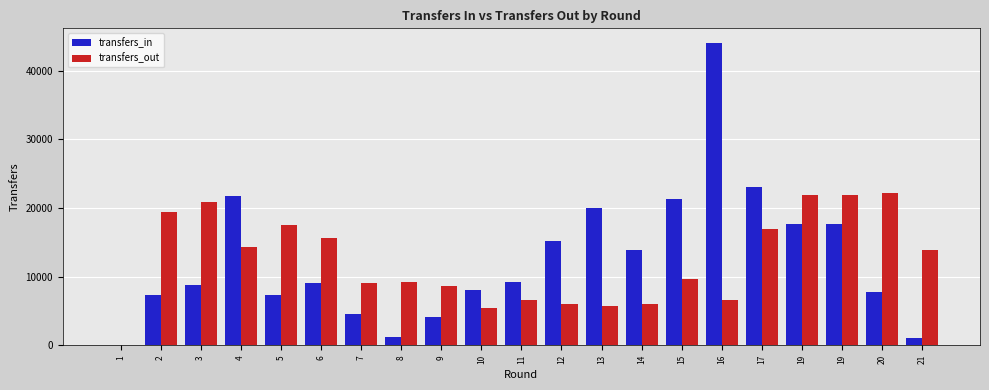

Are the bars grouped side by side (vs. stacked)?

Yes